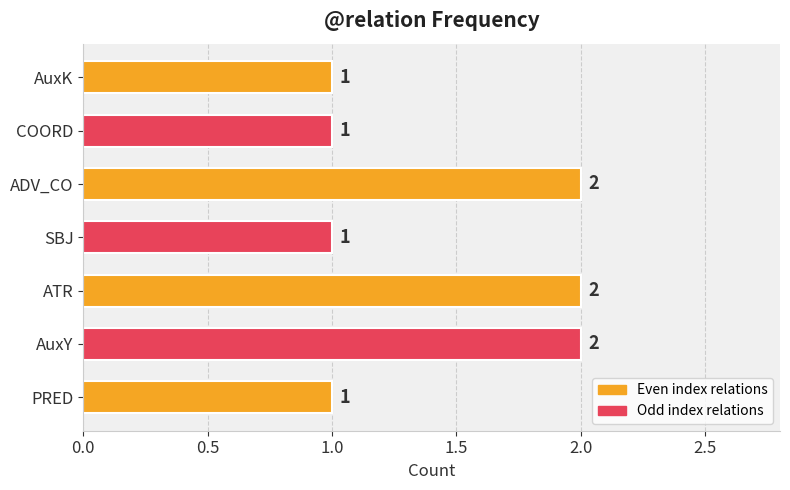

How many values exceed 1?

3